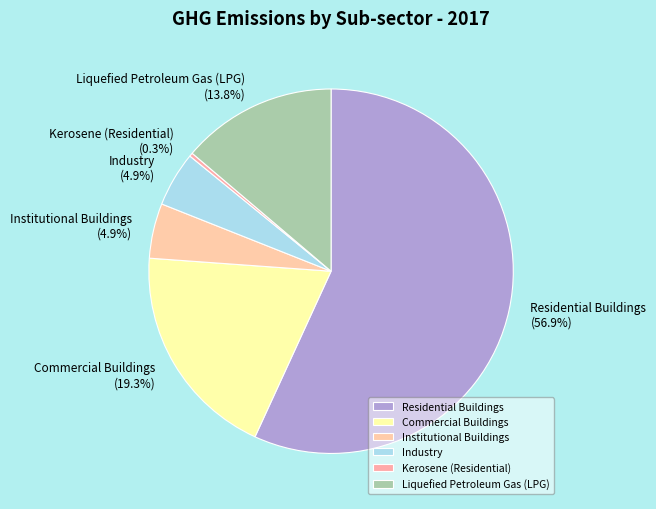

What is the ratio of the value at Industry to the value at Kerosene (Residential)?

15.4